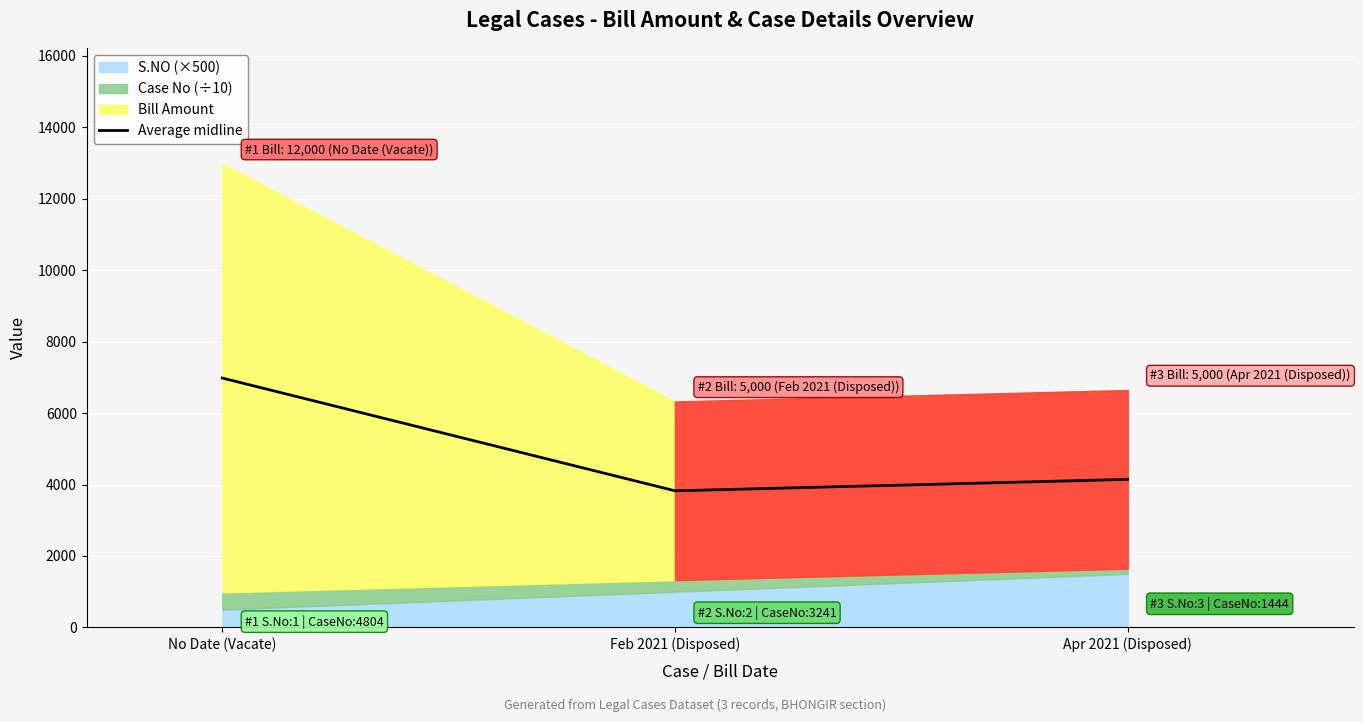

Rank the categories by value from highest to lowest.

No Date (Vacate), Apr 2021 (Disposed), Feb 2021 (Disposed)